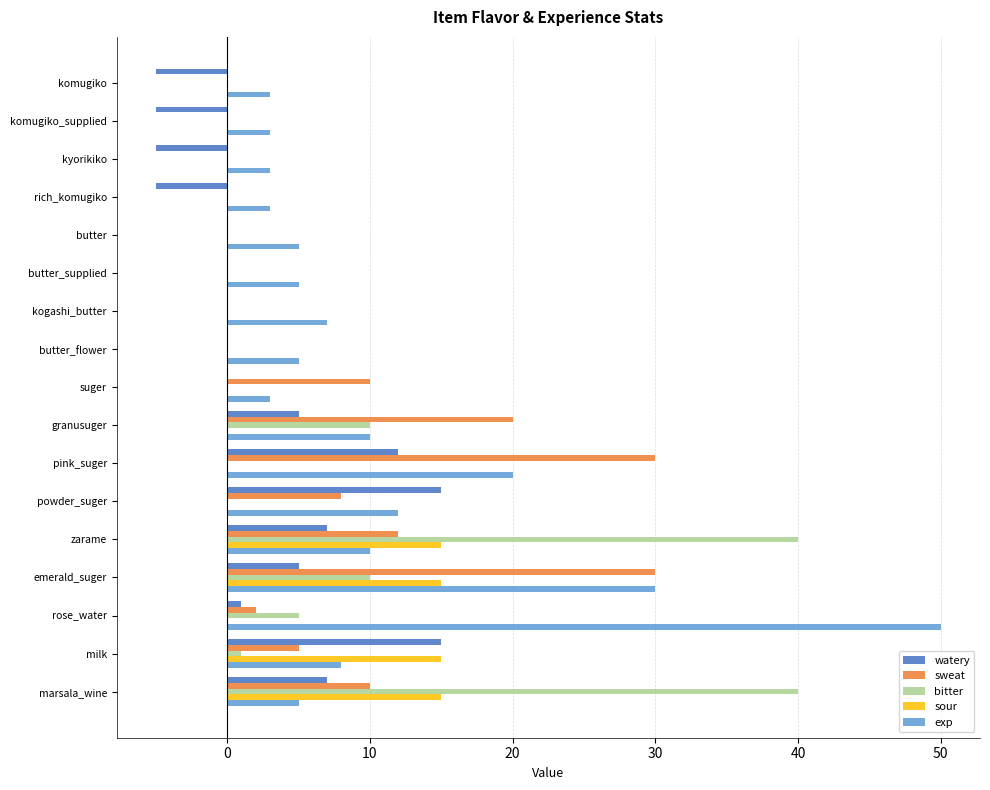

What is the average value of the watery series?

3